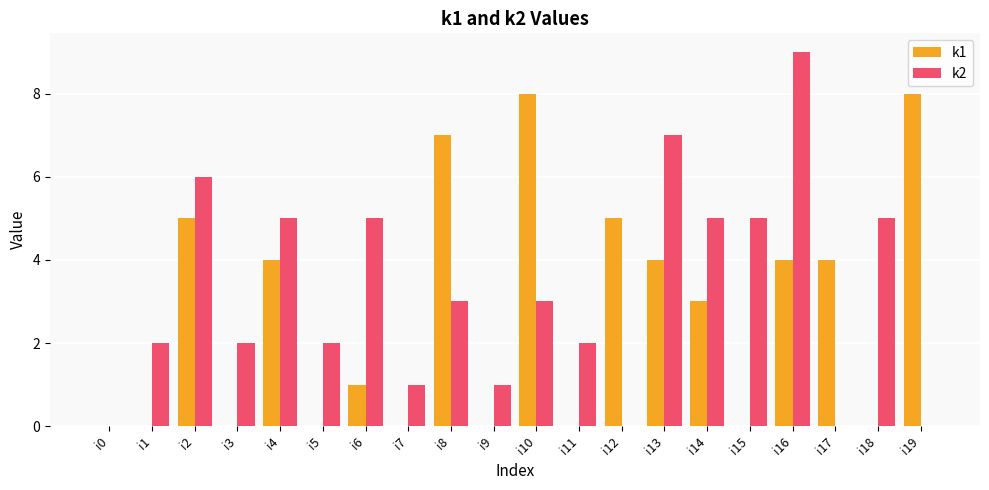

True or false: k1 has a value of 2 at i15.

False